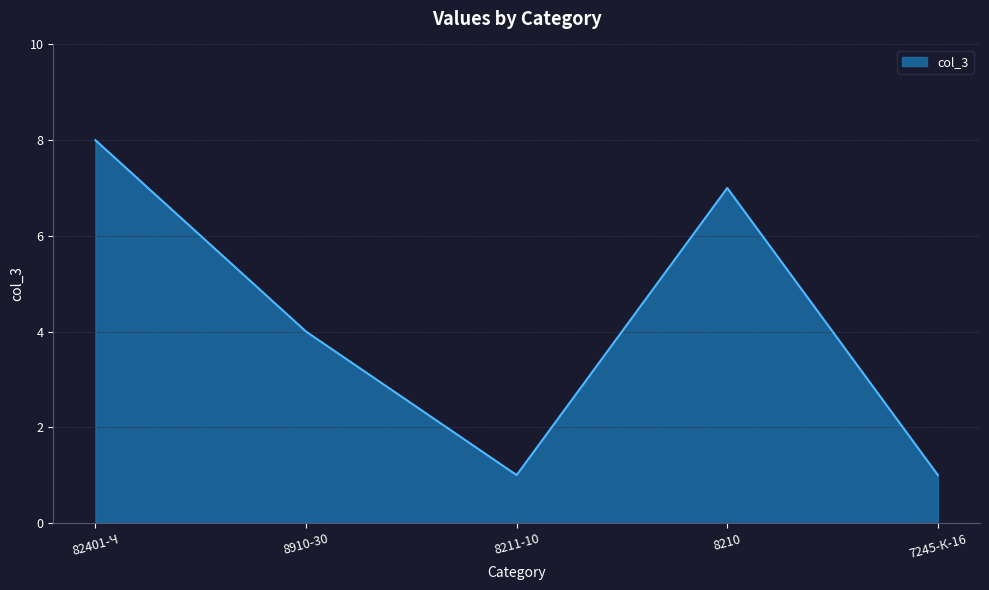

How many lines are shown in the chart?

1